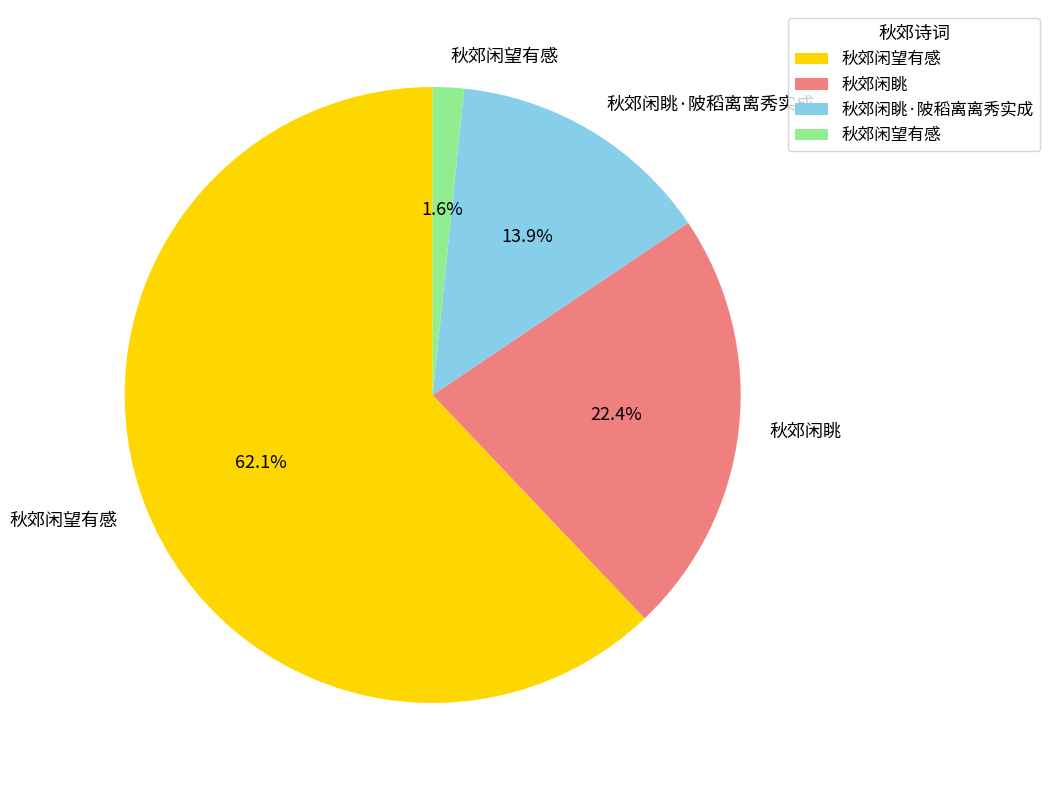

Is there any slice that represents more than half of the pie?

Yes